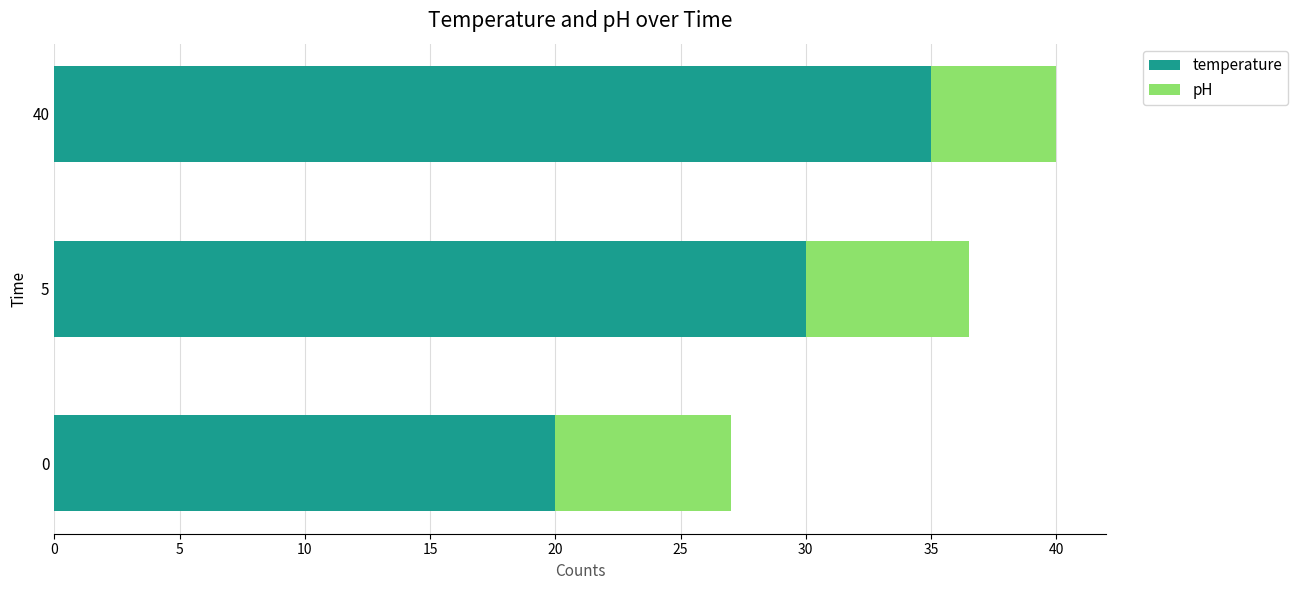

Is it true that temperature equals 7.5 at 5?

False